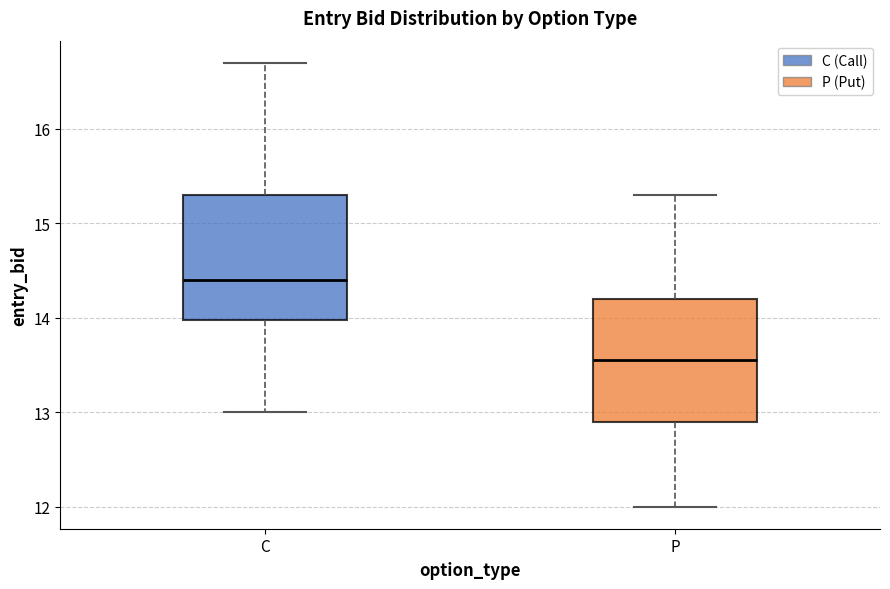

Which box's median line is the lowest?

P